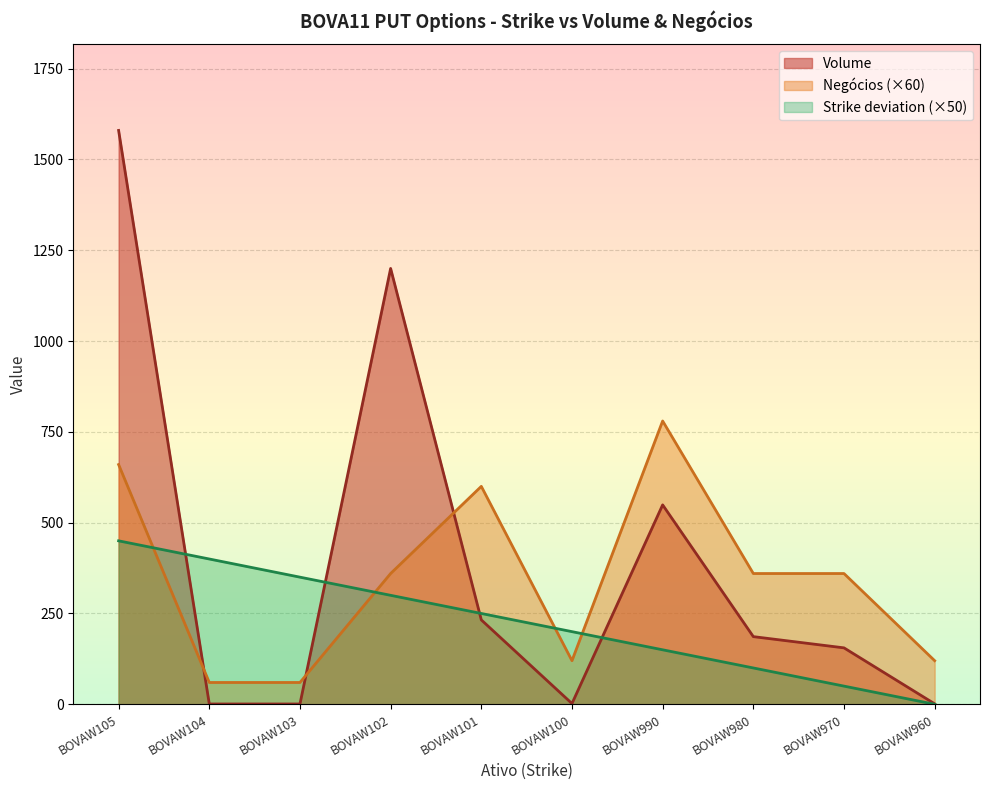

At which category does Negócios reach its first local valley?

BOVAW100